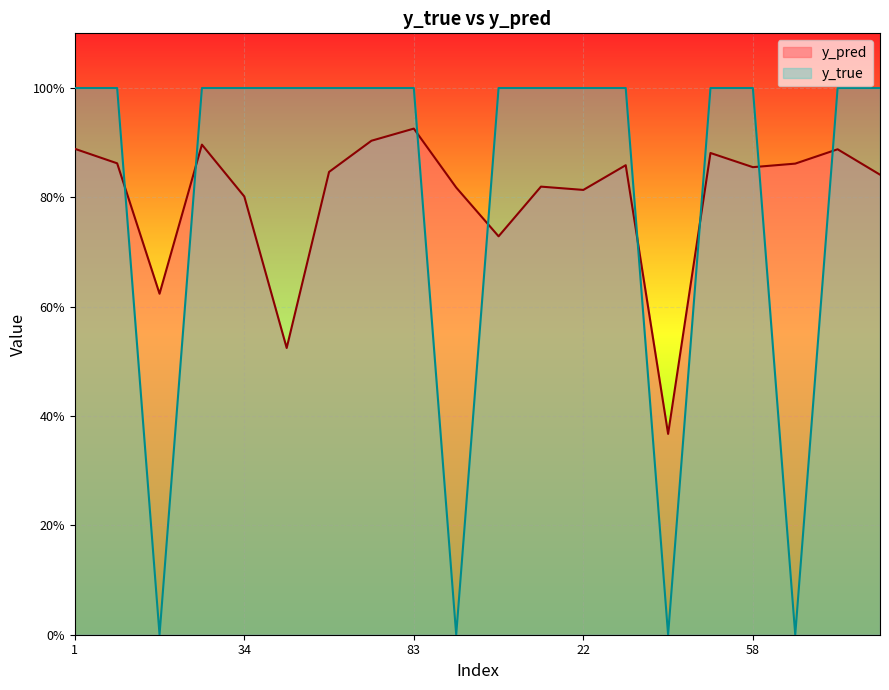

How many interior local valleys does the y_pred series have?

6